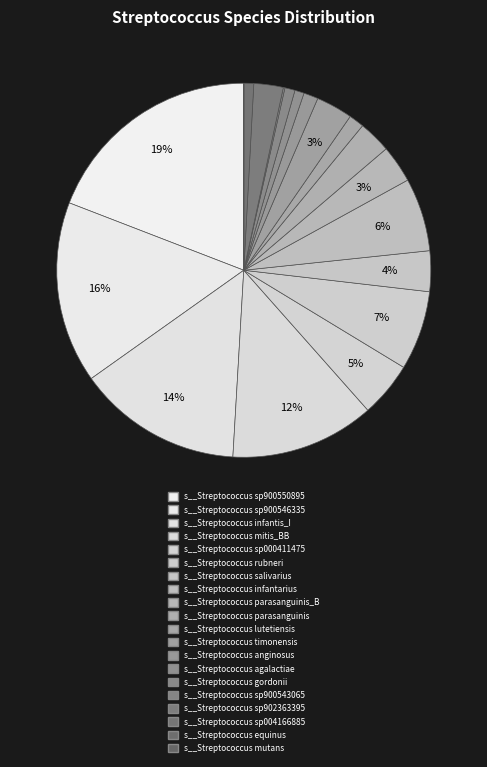

To the nearest percent, what is the difference between the largest and smallest slice percentages?

19%